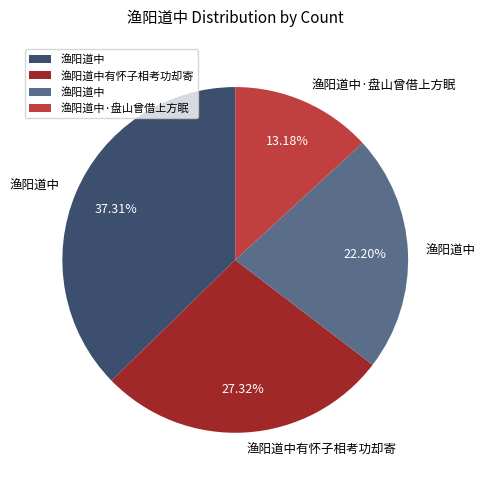

How many slices are in this pie chart?

4